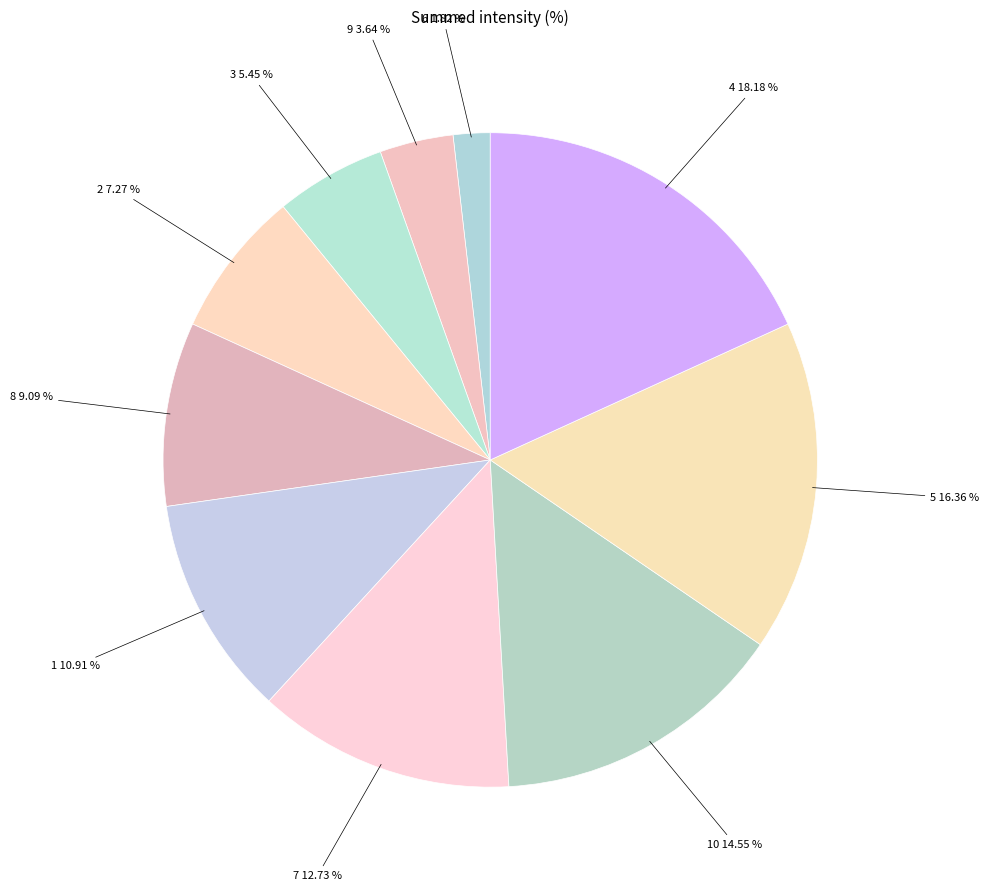

Which slice is the largest?

4